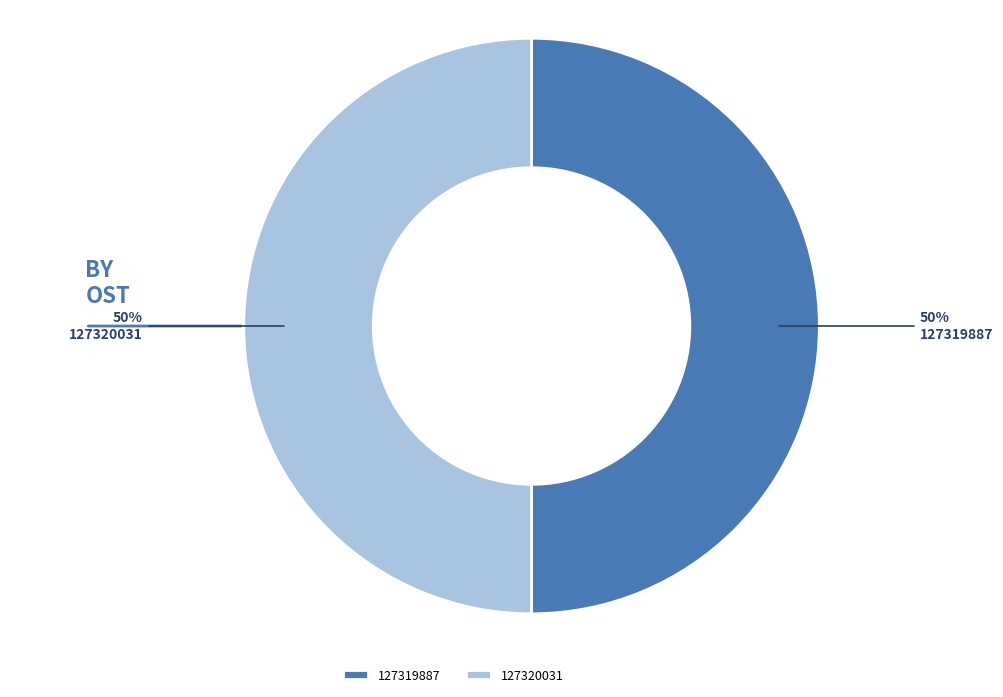

To the nearest percent, what percentage of the pie is 127319887?

50%